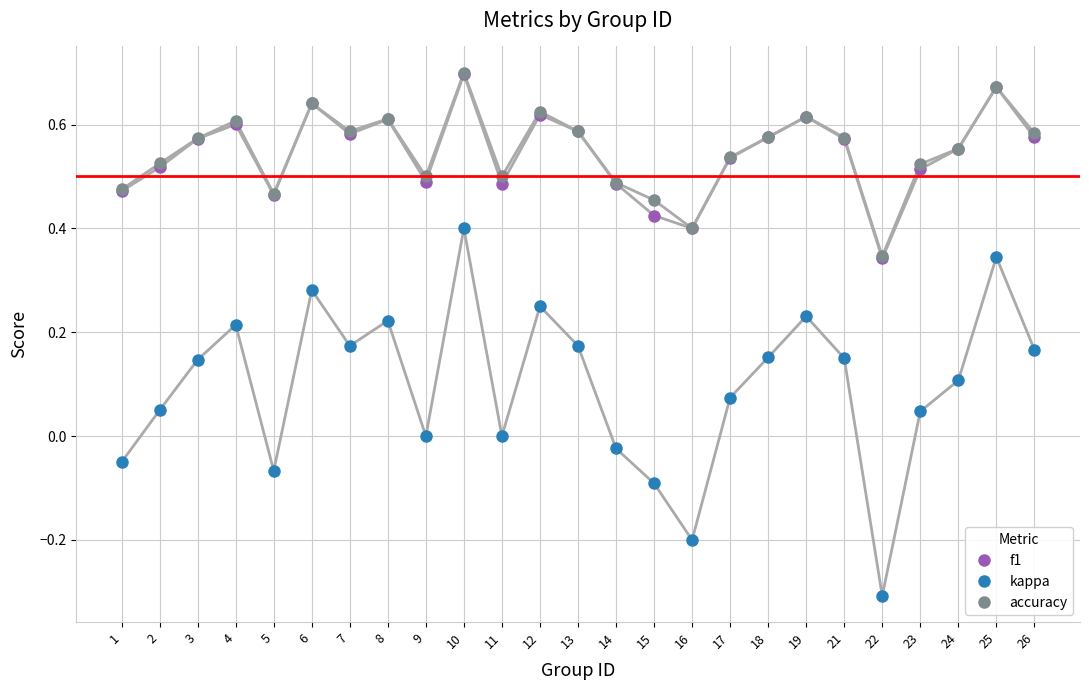

Is this an area chart (filled region under the line)?

No